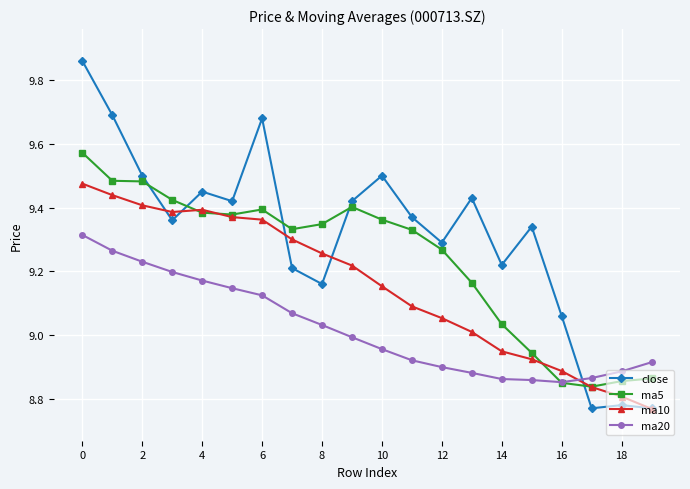

Which series has the largest total across all categories?

close